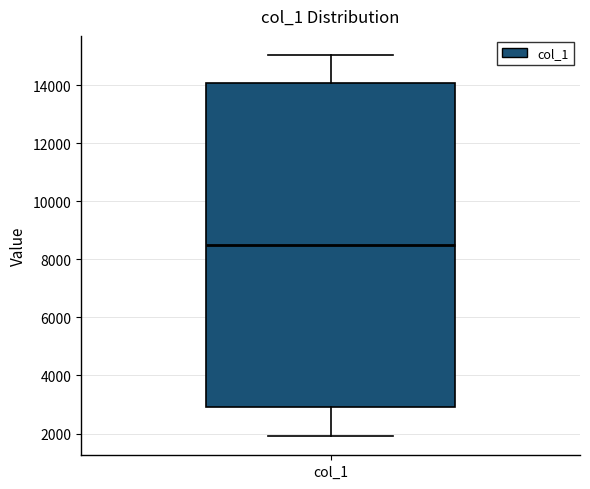

Read this box plot against the y-axis: the position of the median line, the range covered by the box, and the ends of both whiskers. The values are not printed on the chart, so give them approximately, as read against the axis.

median 8600, box 3000 to 14000, whiskers 2000 to 15000